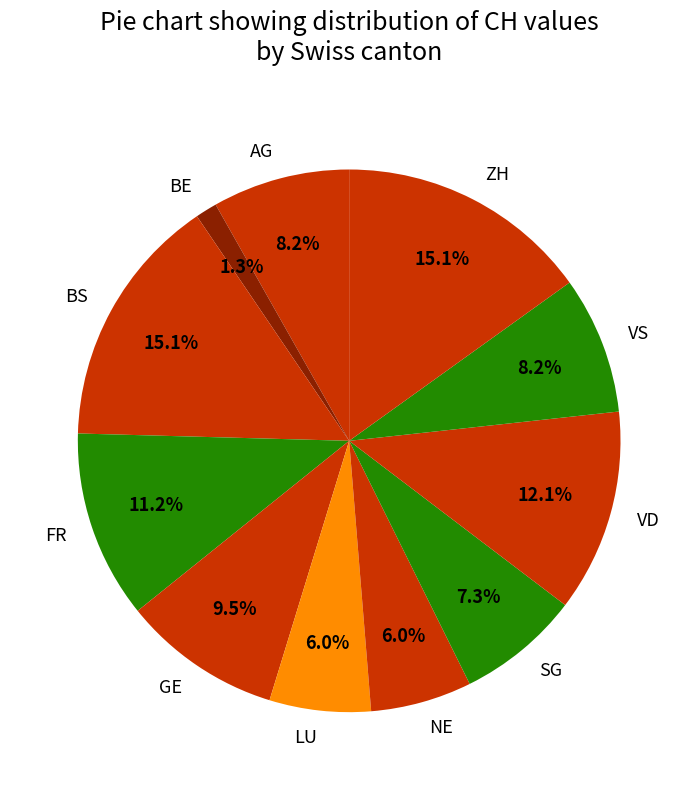

How much of the chart is everything except NE?

94.0%